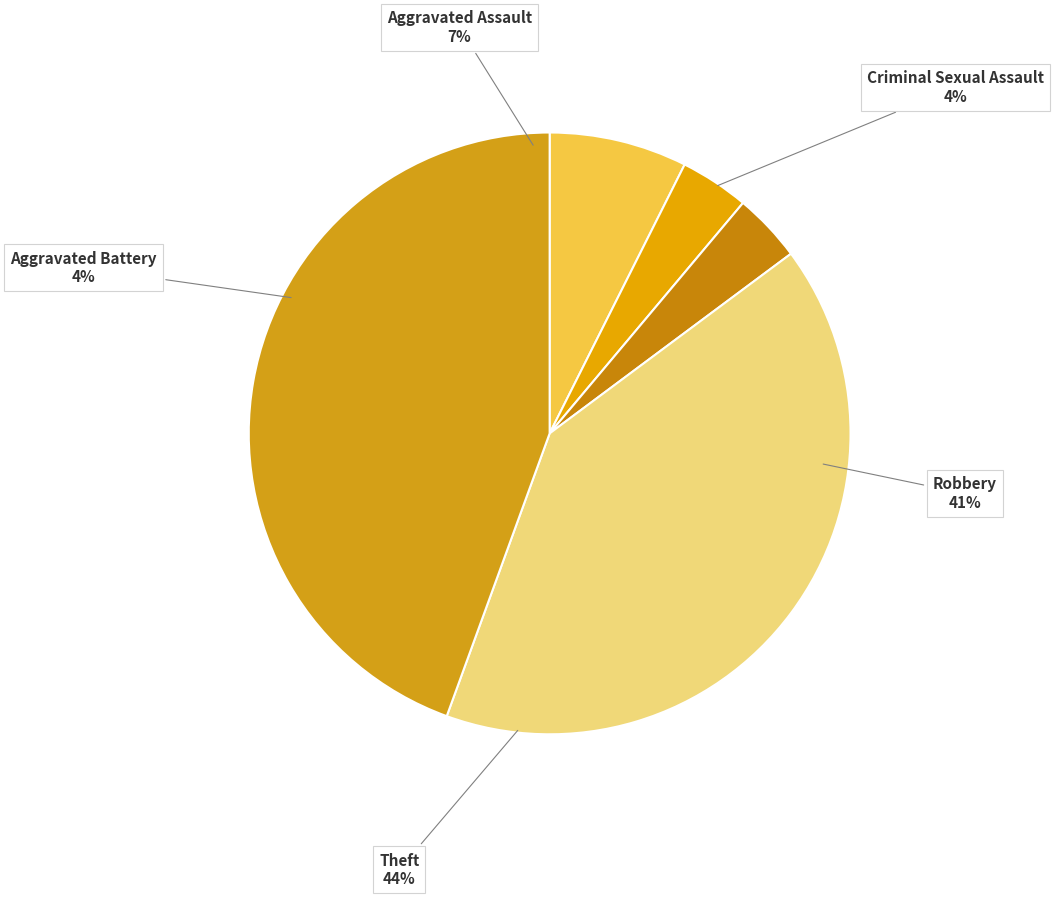

Does Aggravated Battery represent more than half of the total?

No